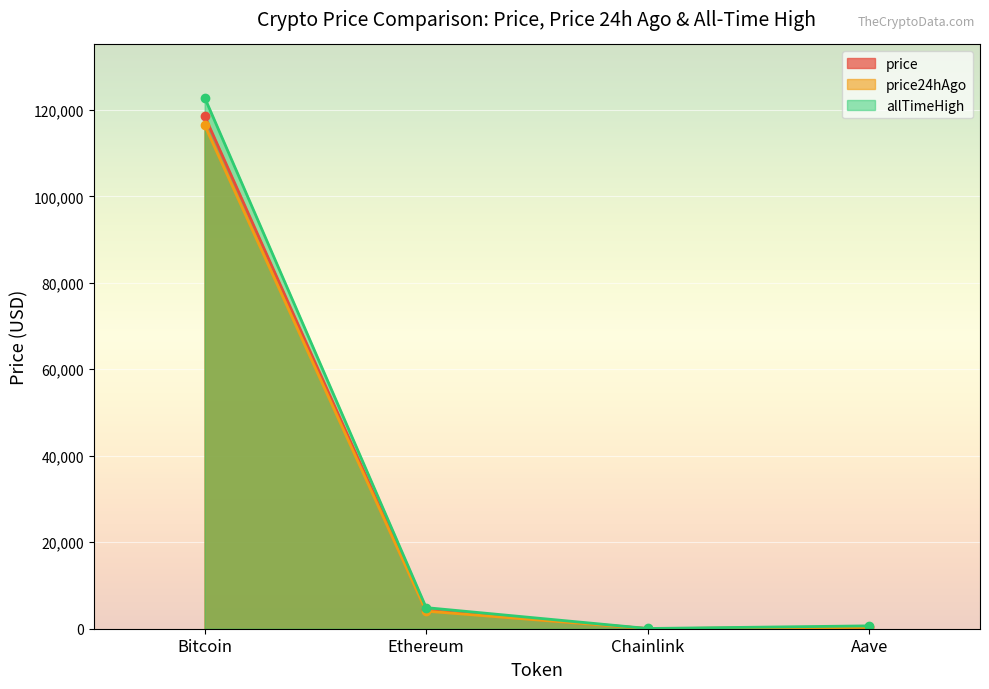

Is it true that price equals 4249.4 at Ethereum?

True